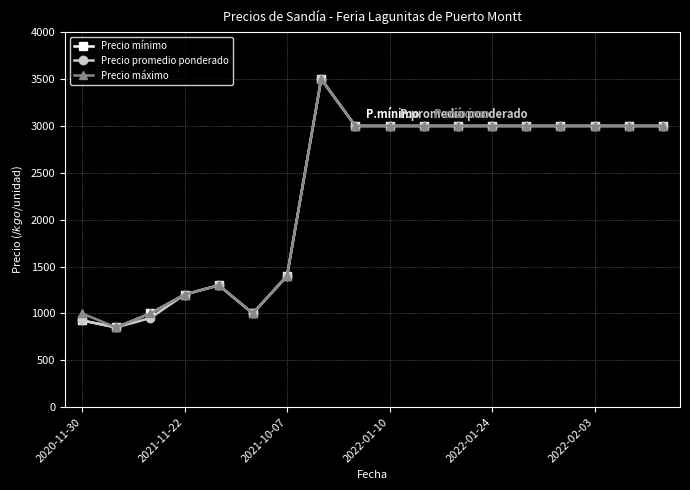

What is the lowest value of the Precio mínimo series?

850